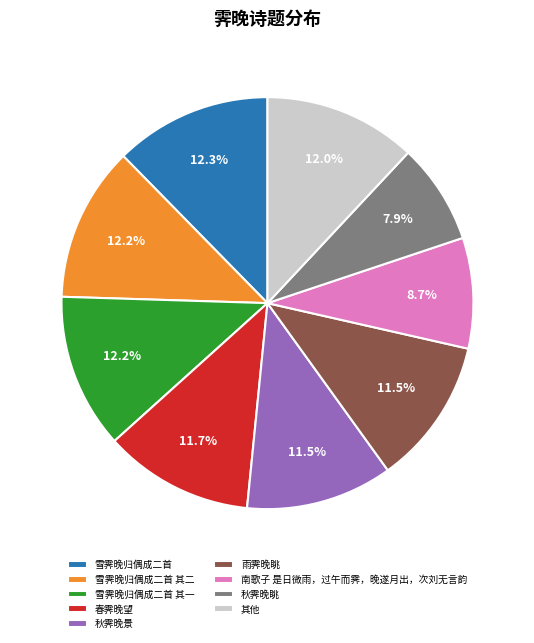

To the nearest percent, what portion does 雪霁晚归偶成二首 其二 represent?

12%